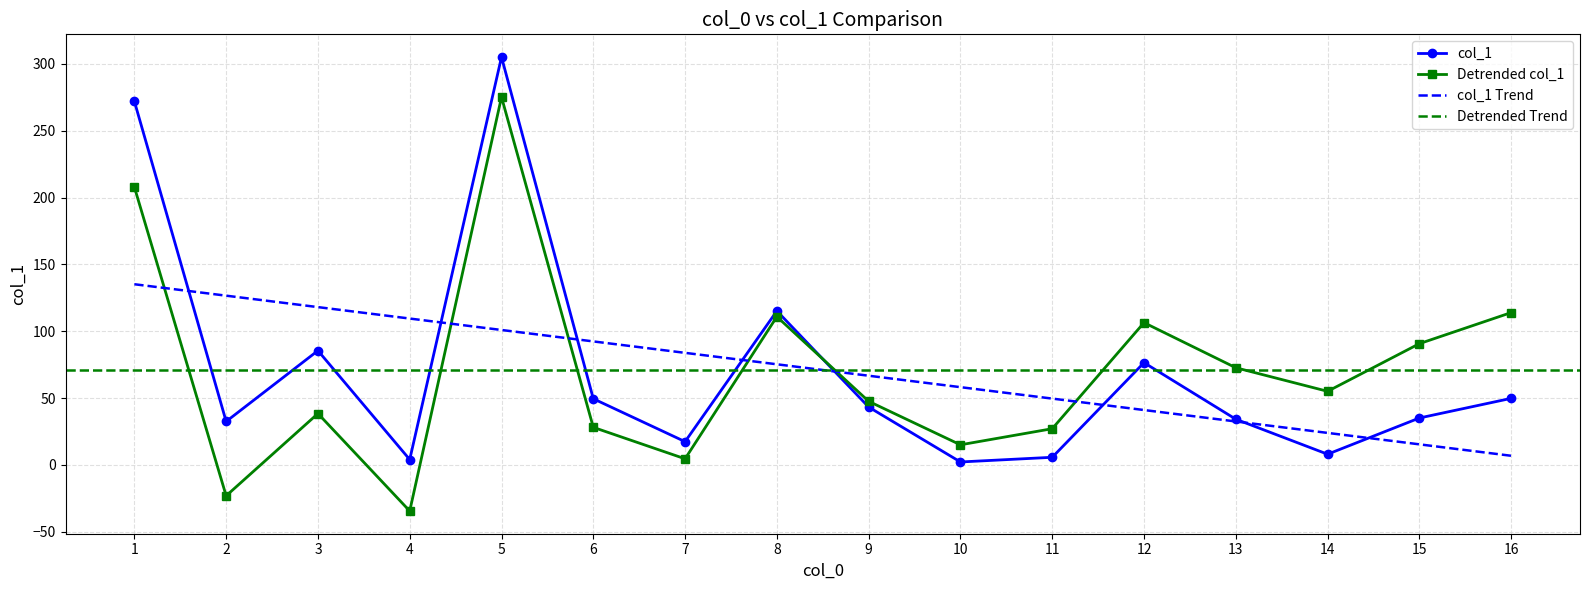

What is the difference between the values at 11 and 10?

3.5